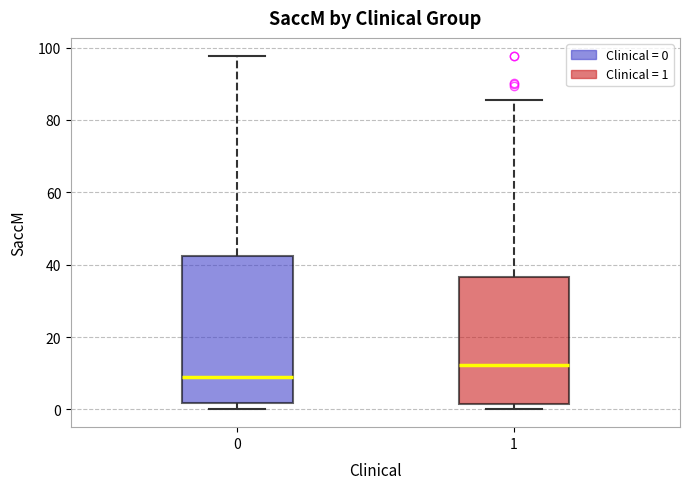

Which box is the tallest, from its lower edge to its upper edge?

0